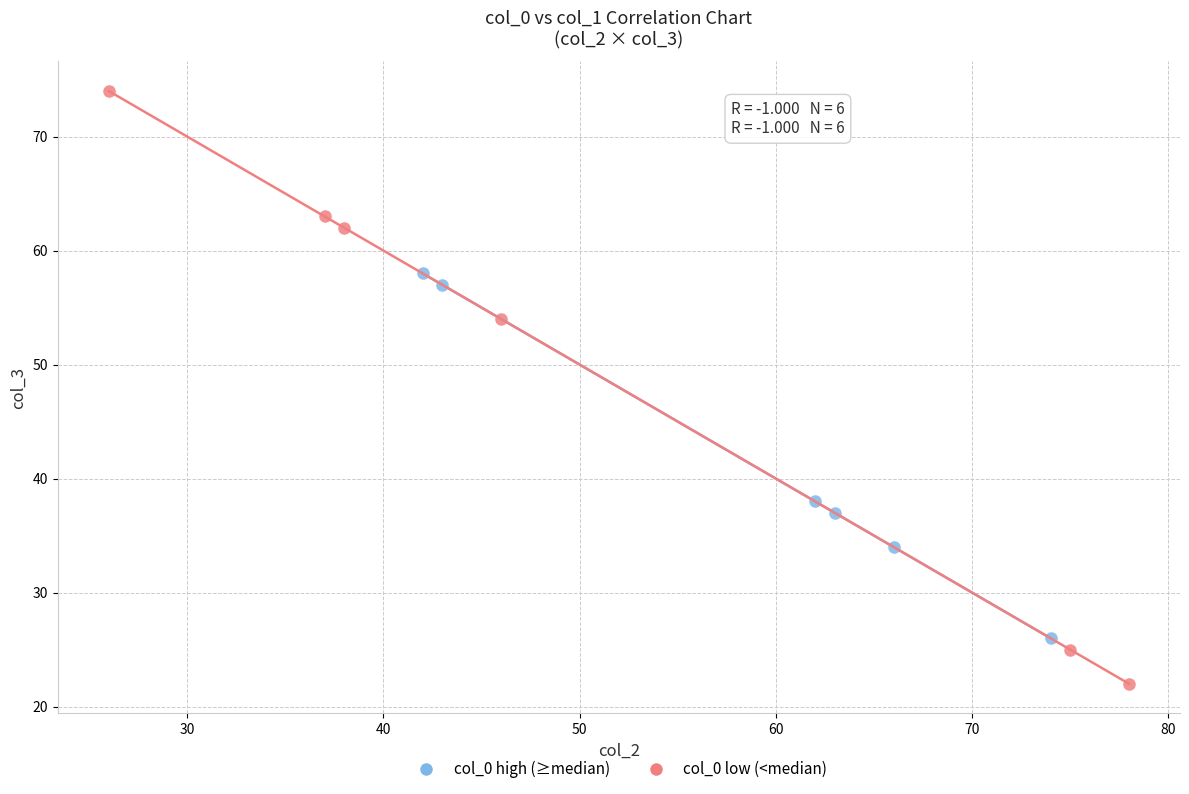

Which series reaches the maximum Y coordinate?

col_0 low (<median)